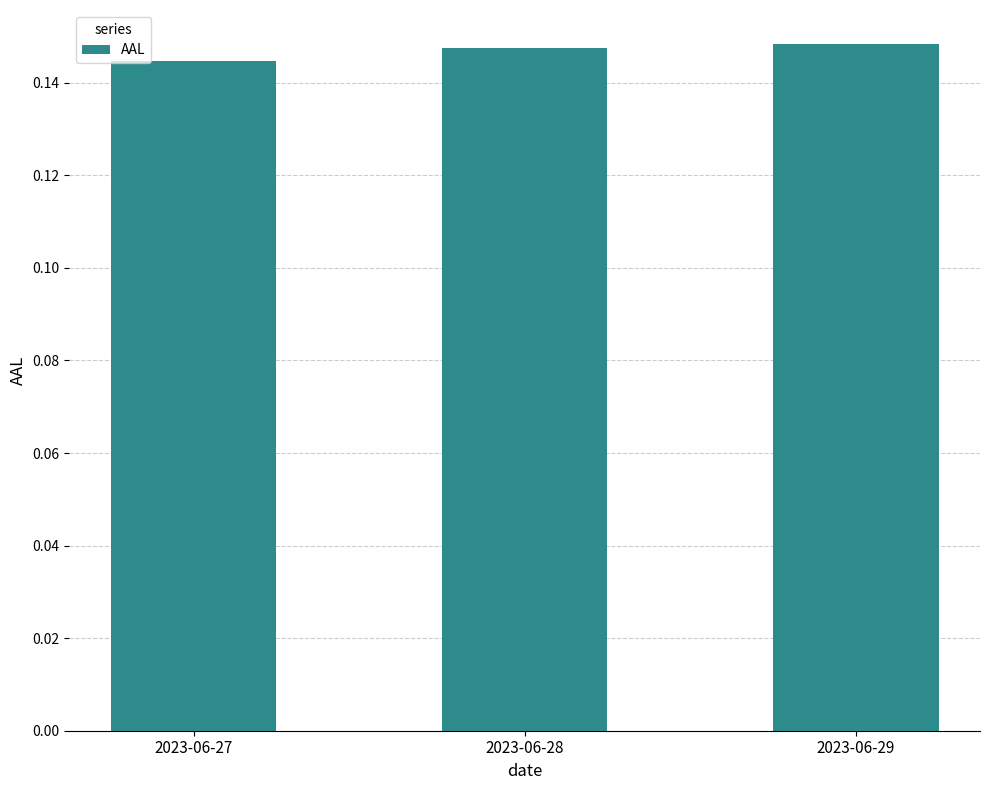

How many data points does each series have?

3